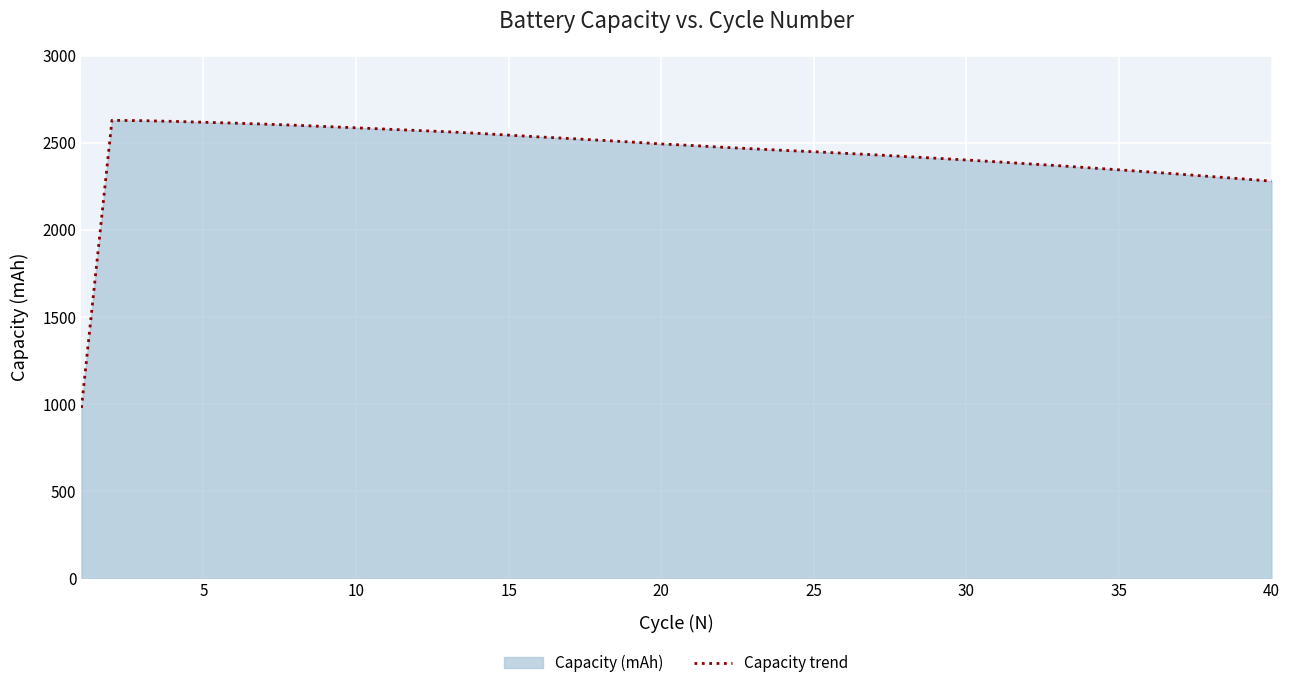

How many points are higher than both their immediate neighbors (excluding endpoints)?

1